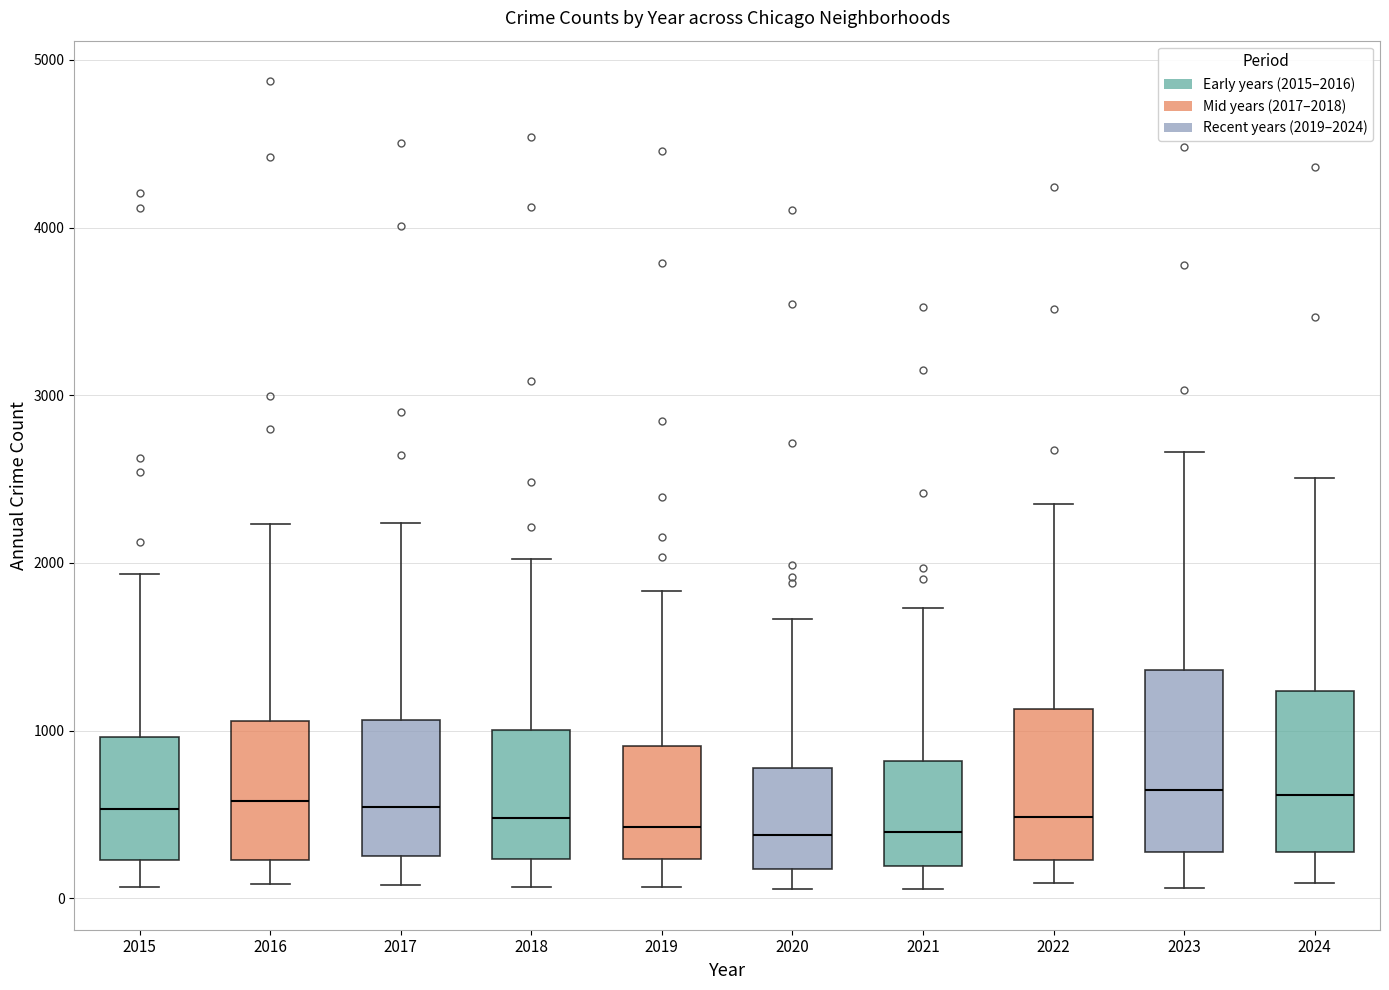

Where does the median line of the box at x = 2022 sit on the y-axis? The values are not printed on the chart, so give them approximately, as read against the axis.

500